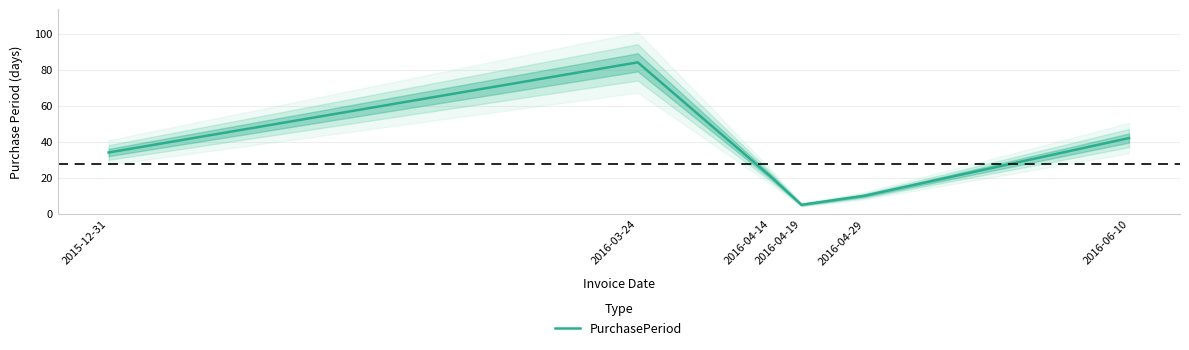

Rank the categories by value from highest to lowest.

2016-03-24, 2016-06-10, 2015-12-31, 2016-04-14, 2016-04-29, 2016-04-19